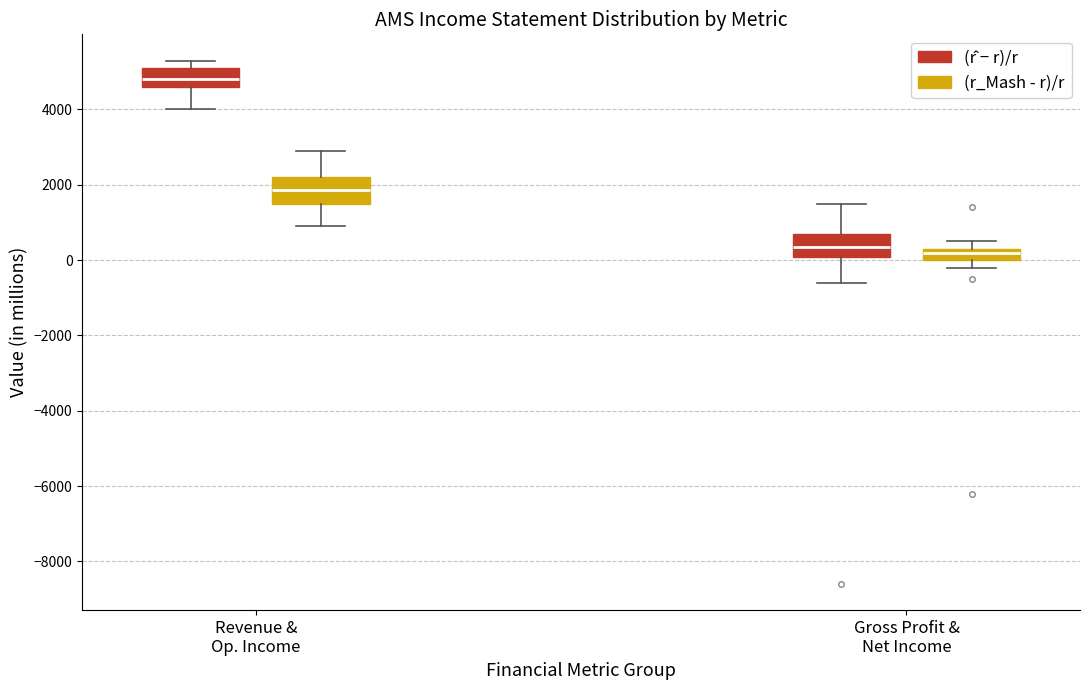

Where does the lower whisker of the box for Revenue & Op. Income ((r̂ − r)/r) end on the y-axis? The values are not printed on the chart, so give them approximately, as read against the axis.

4000